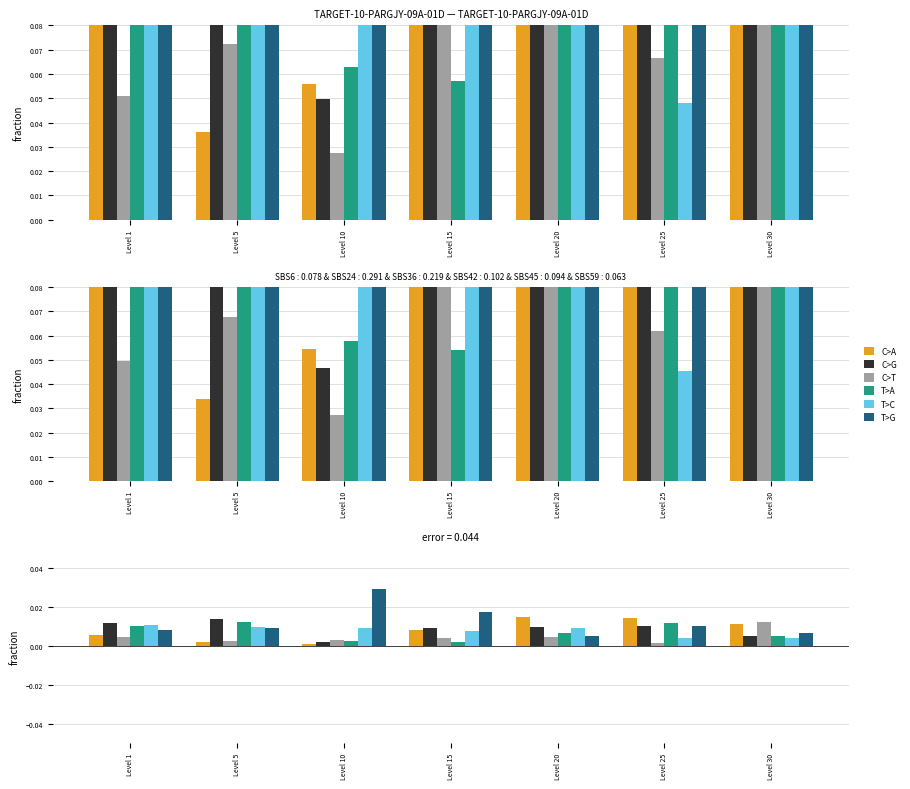

How many groups of bars are there?

7